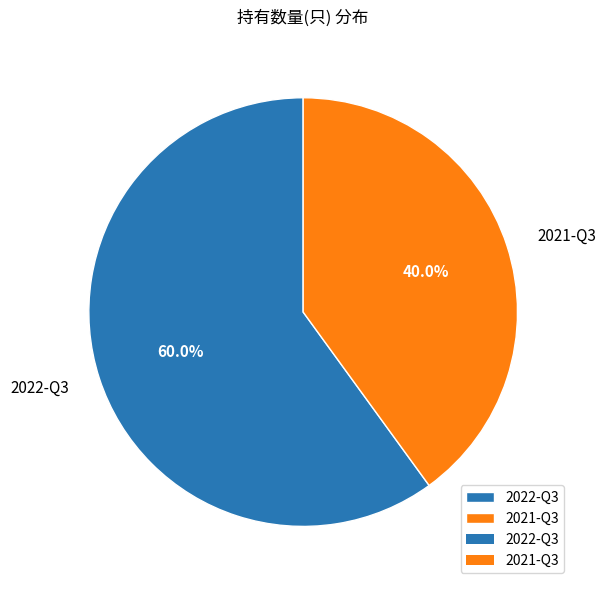

Which has a higher value, 2021-Q3 or 2022-Q3?

2022-Q3